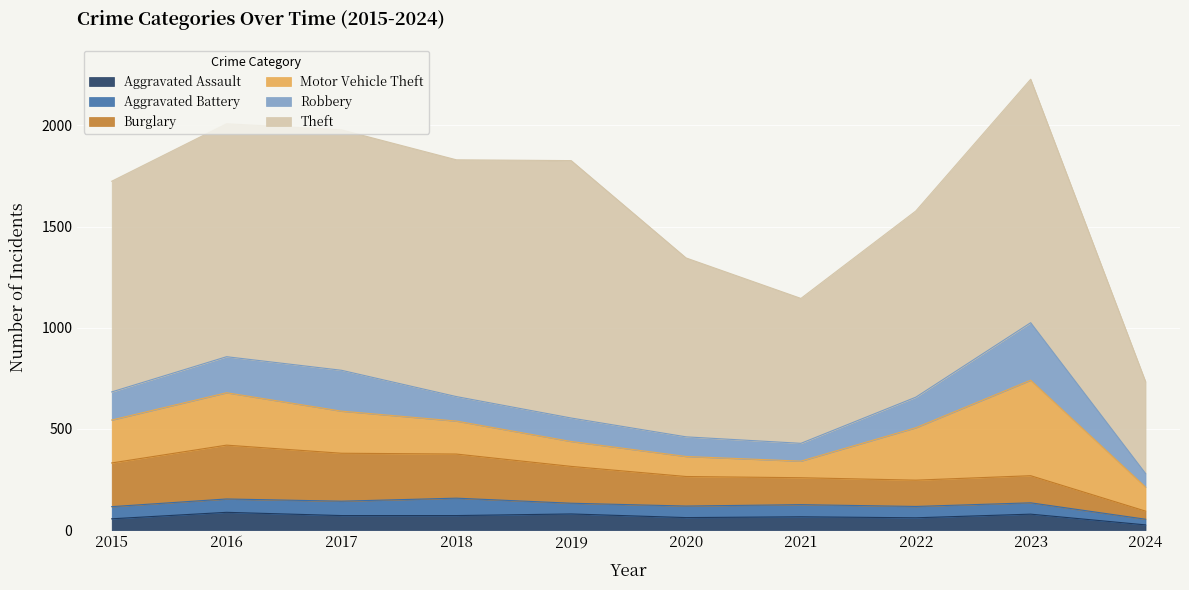

In Aggravated Assault, how many points are lower than both neighbors (excluding endpoints)?

2